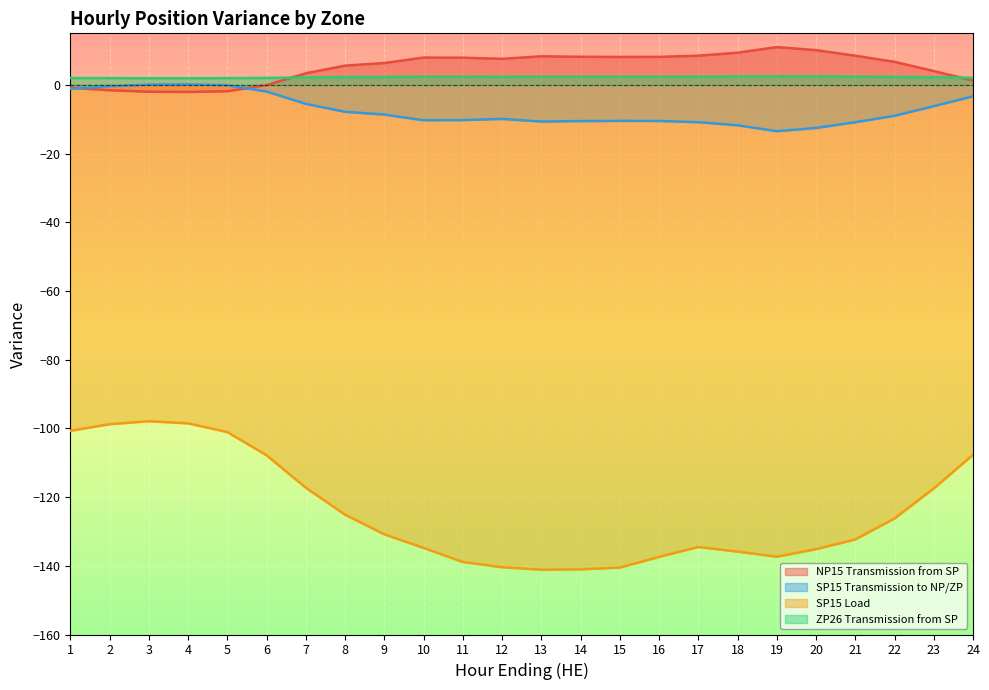

Which series changed the most between 2 and 12?

SP15 Load